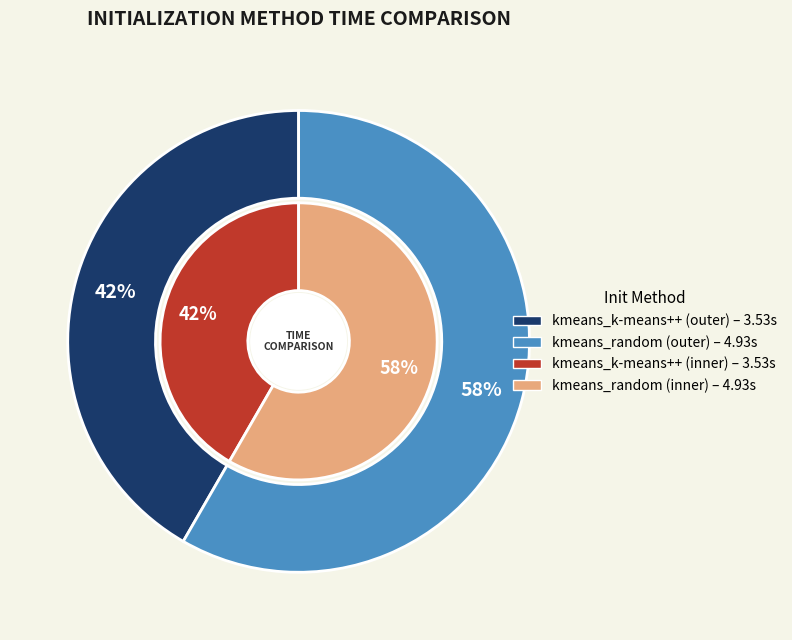

Between kmeans_random and kmeans_k-means++, which is larger?

kmeans_random